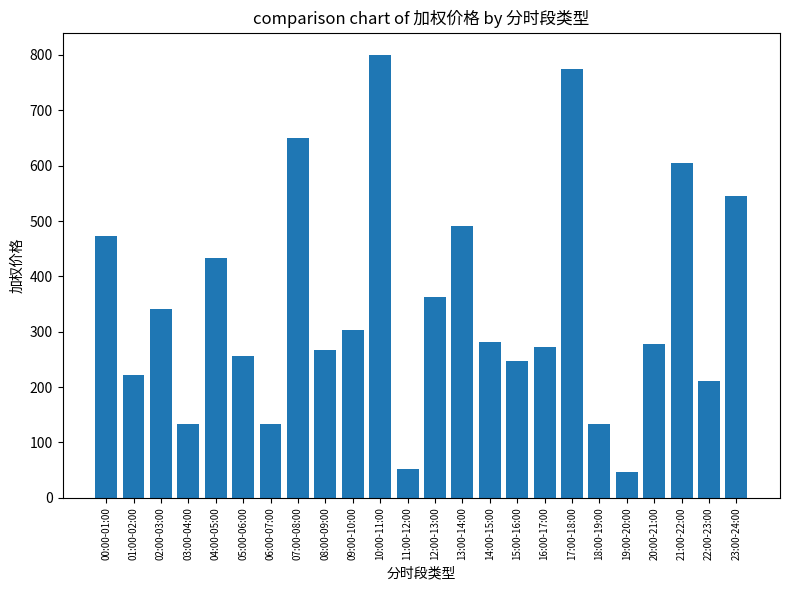

What is the value of the 10th bar from the left?

302.9